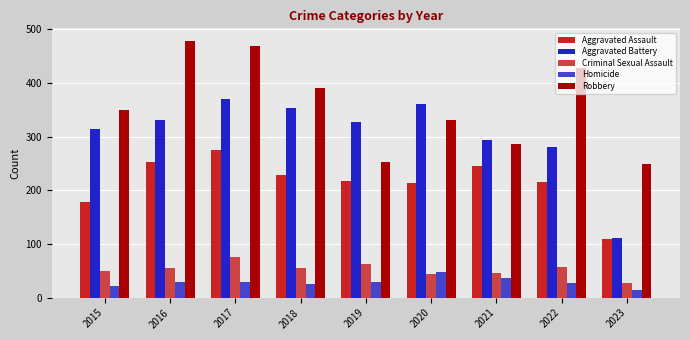

At 2022, list the series in order from largest to smallest.

Robbery, Aggravated Battery, Aggravated Assault, Criminal Sexual Assault, Homicide